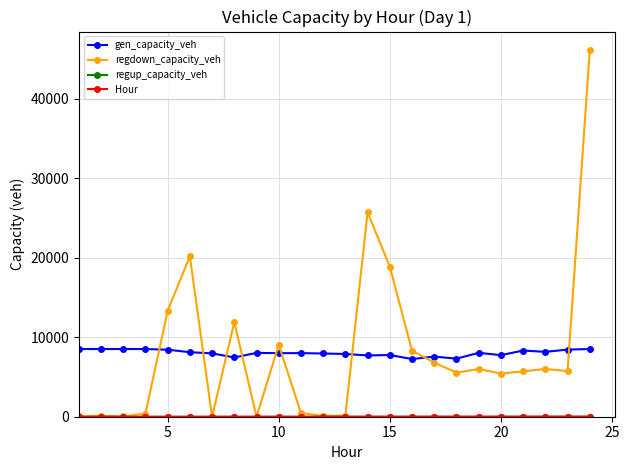

How many lines are shown in the chart?

4